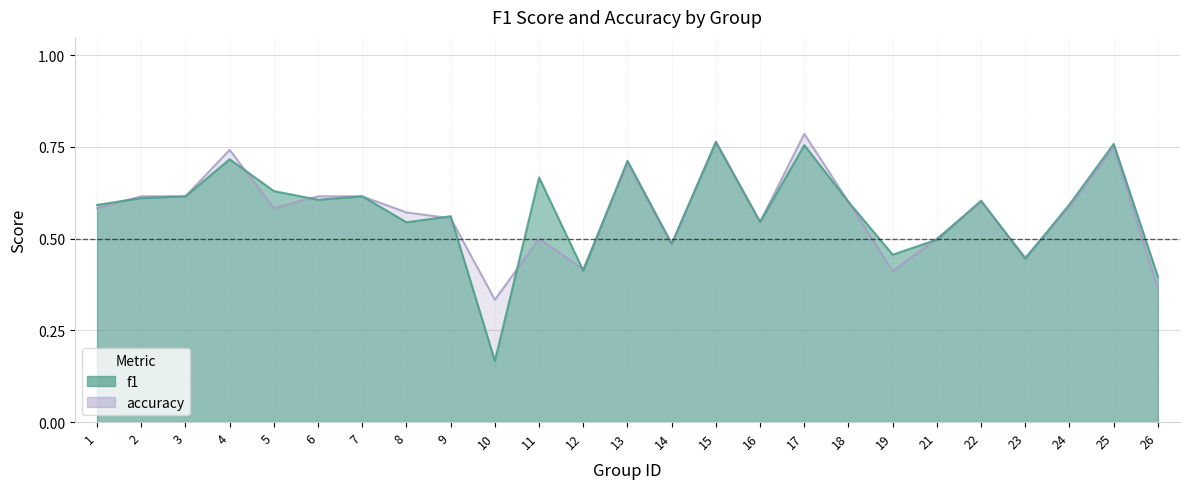

True or false: f1 and accuracy cross at least once.

True